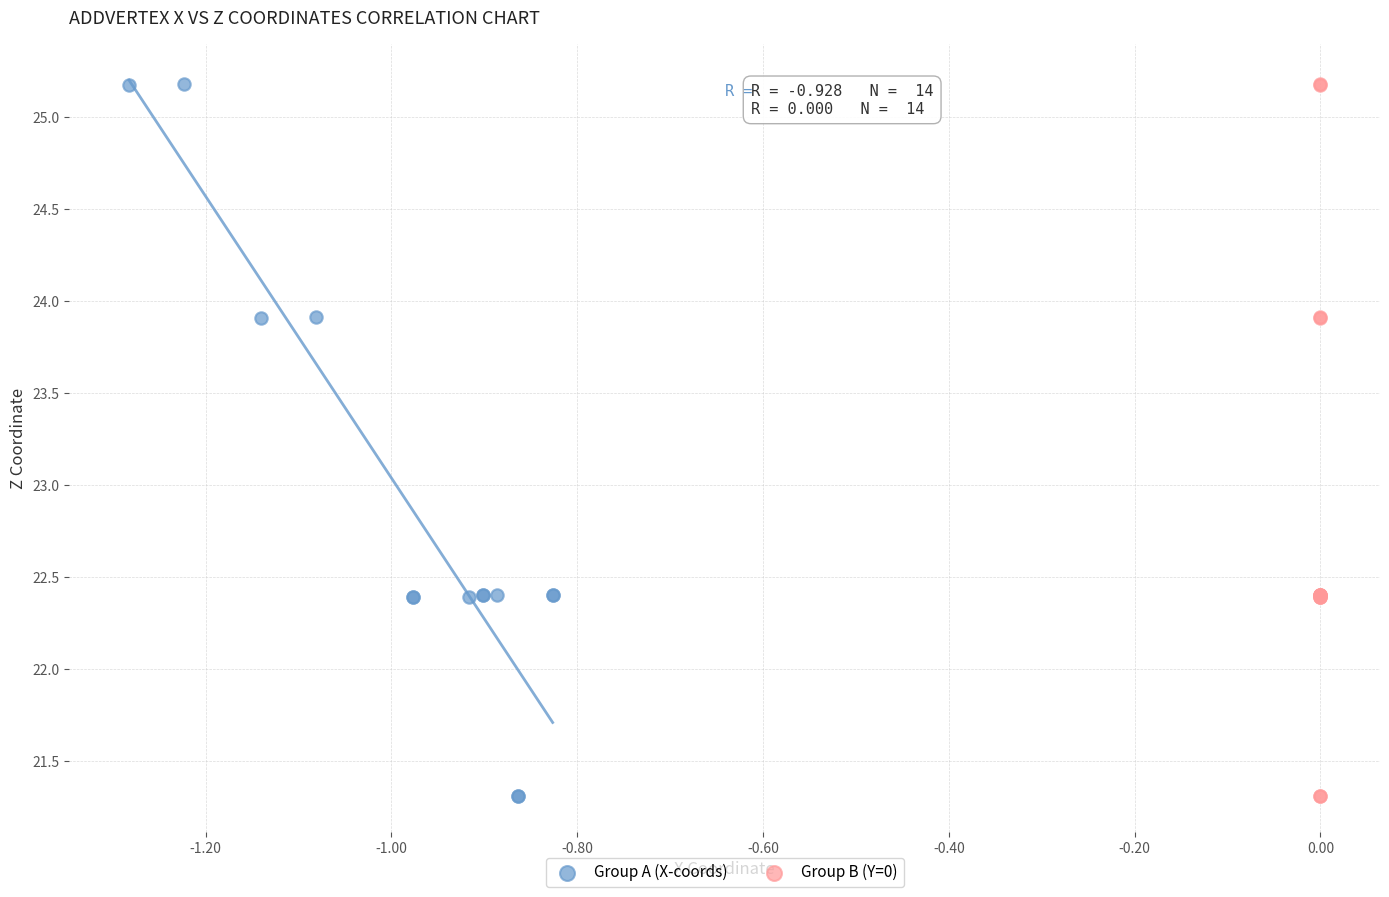

What are all the series names shown in the legend?

Group A (X-coords), Group B (Y=0)